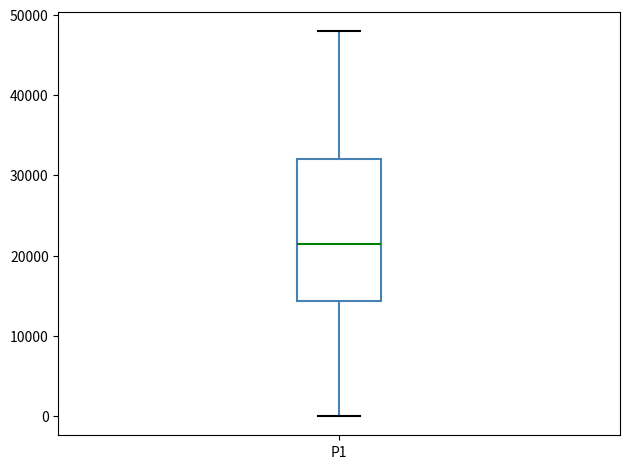

Transcribe this box plot: give where the median line is, the range the box spans, and where the two whiskers end, as read against the y-axis. The values are not printed on the chart, so give them approximately, as read against the axis.

median 21000, box 14000 to 32000, whiskers 0 to 48000